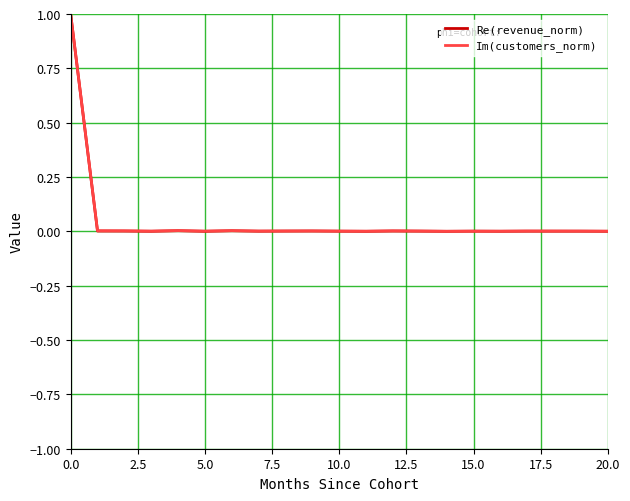

What is the maximum value shown in the chart?

1.0